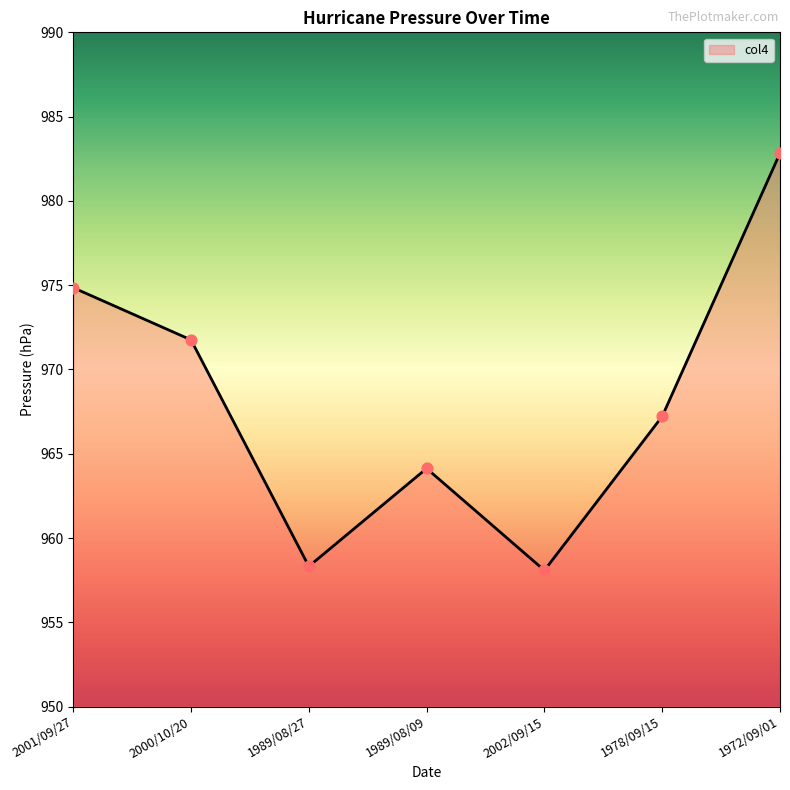

Approximately how many times larger is the value at 1978/09/15 compared to 1972/09/01?

1.0